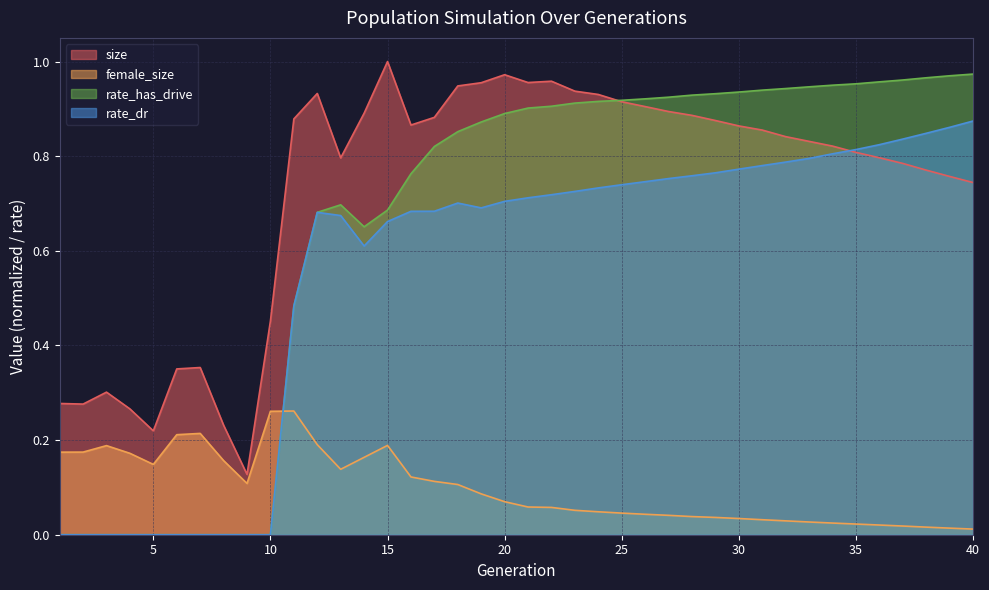

What is the difference between the maximum and minimum values in the female_size series?

0.2